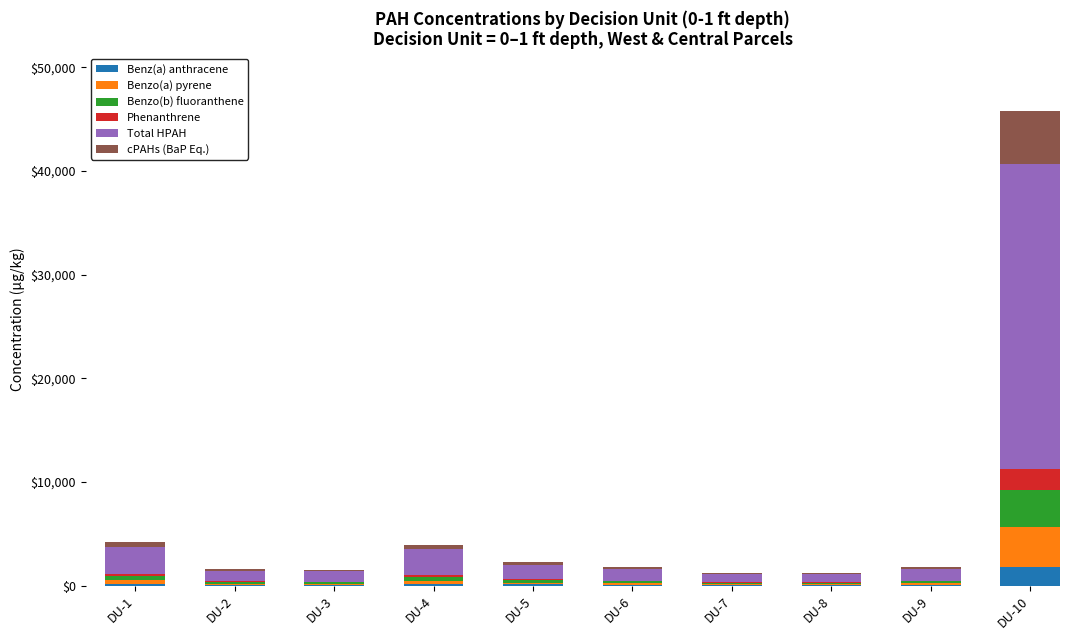

What is the sum of all Benz(a) anthracene values?

2667.9